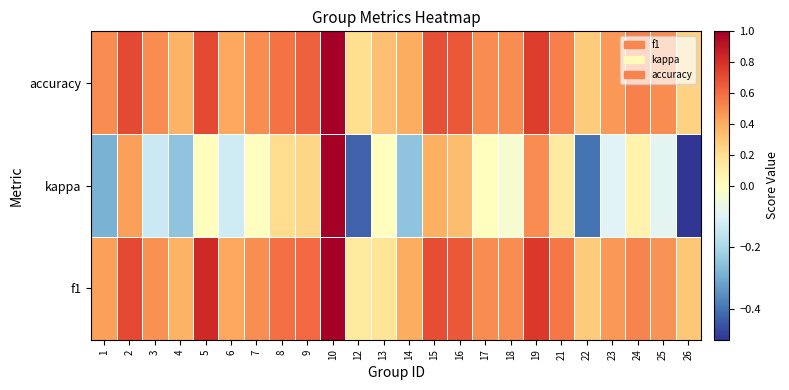

What is the smallest value displayed?

-0.5